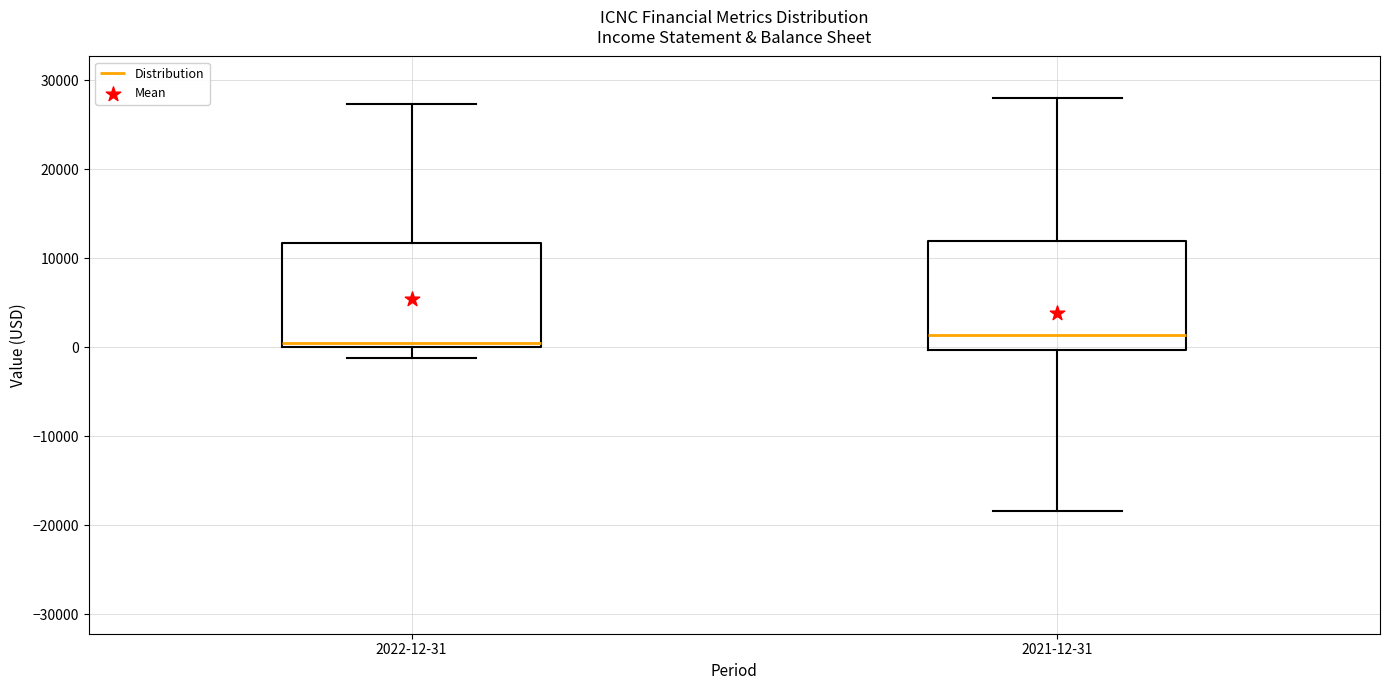

Reading left to right, transcribe this box plot: for each box, give where its median line is, the range the box spans, and where its two whiskers end, as read against the y-axis. The values are not printed on the chart, so give them approximately, as read against the axis.

2022-12-31: median 1000, box 0 to 12000, whiskers -1000 to 27000
2021-12-31: median 1000, box 0 to 12000, whiskers -18000 to 28000